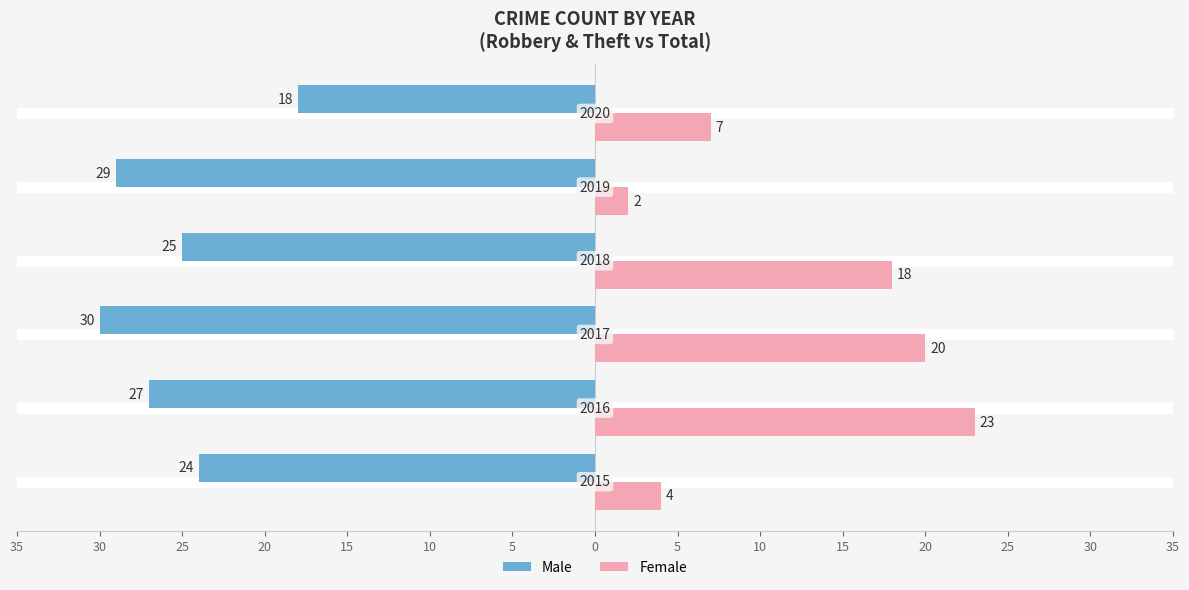

What are all the series names shown in the legend?

Male, Female